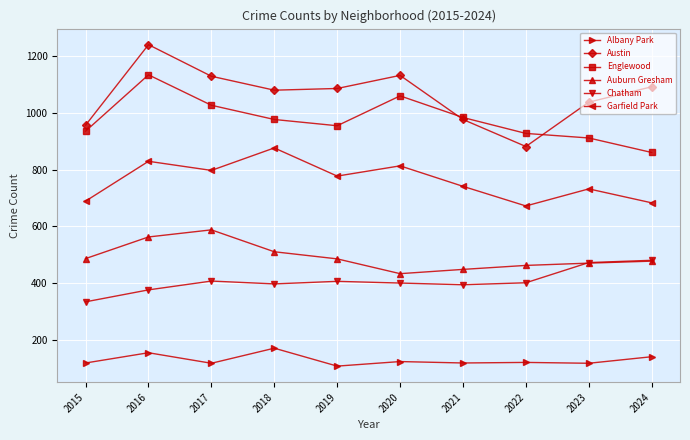

What is the difference between the maximum and minimum values in the Austin series?

358